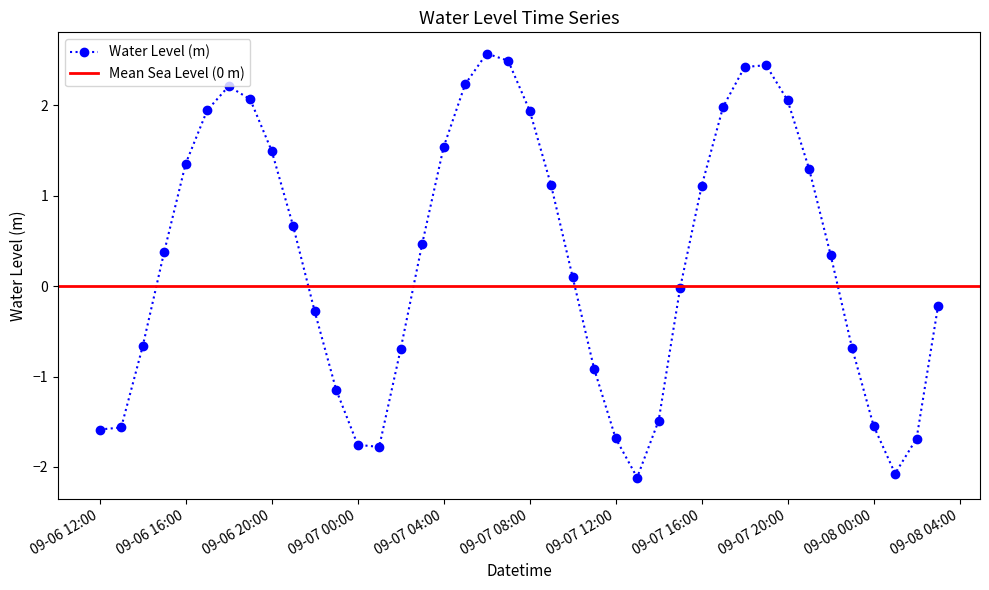

At which category does the data reach its first local valley?

2025-09-07 01:00:00